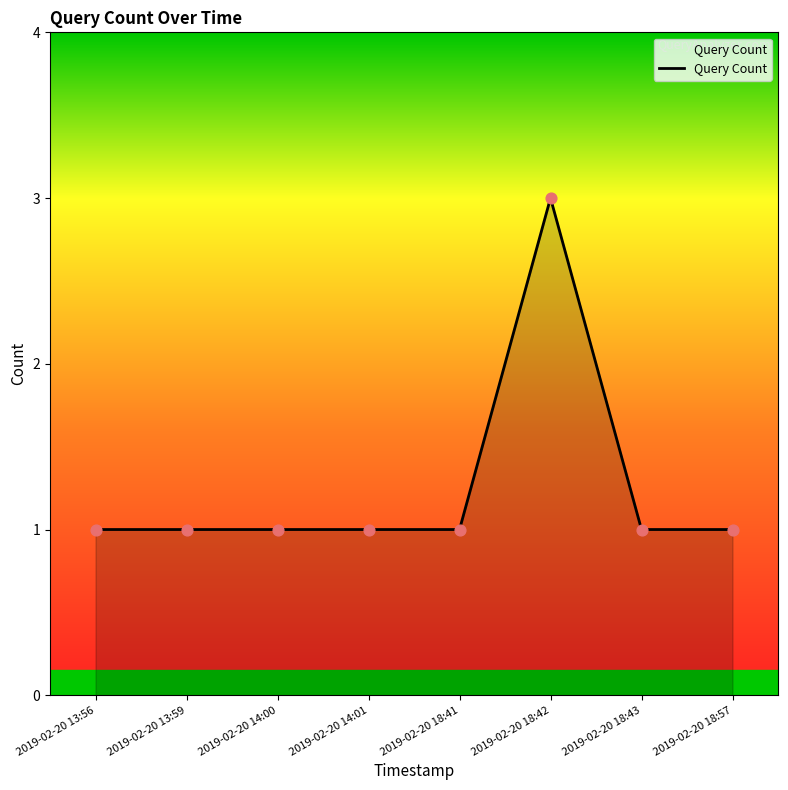

What is the change in value from 2019-02-20 14:01 to 2019-02-20 18:42?

+2